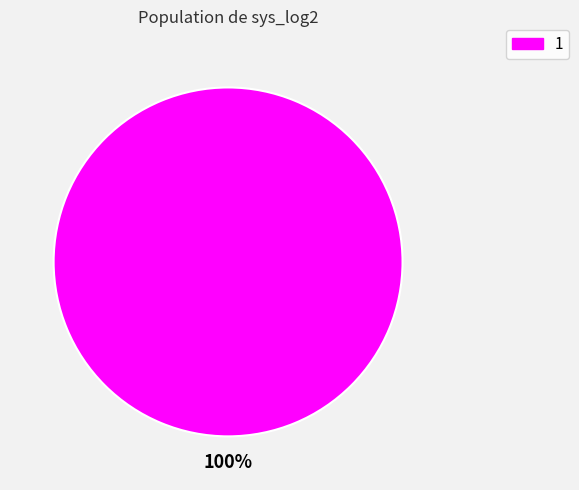

The 1 slice represents 100% of the pie. True or false?

True